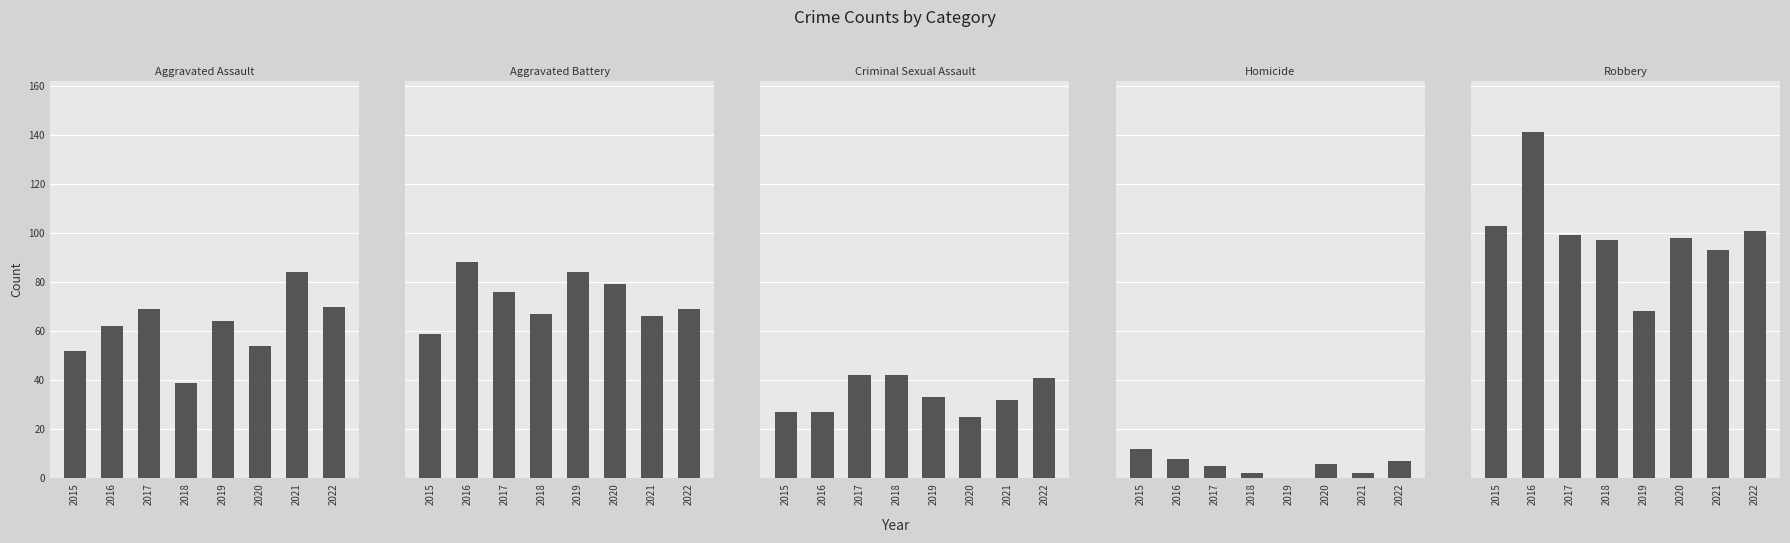

The Aggravated Battery series shows 84 at 2019. True or false?

True